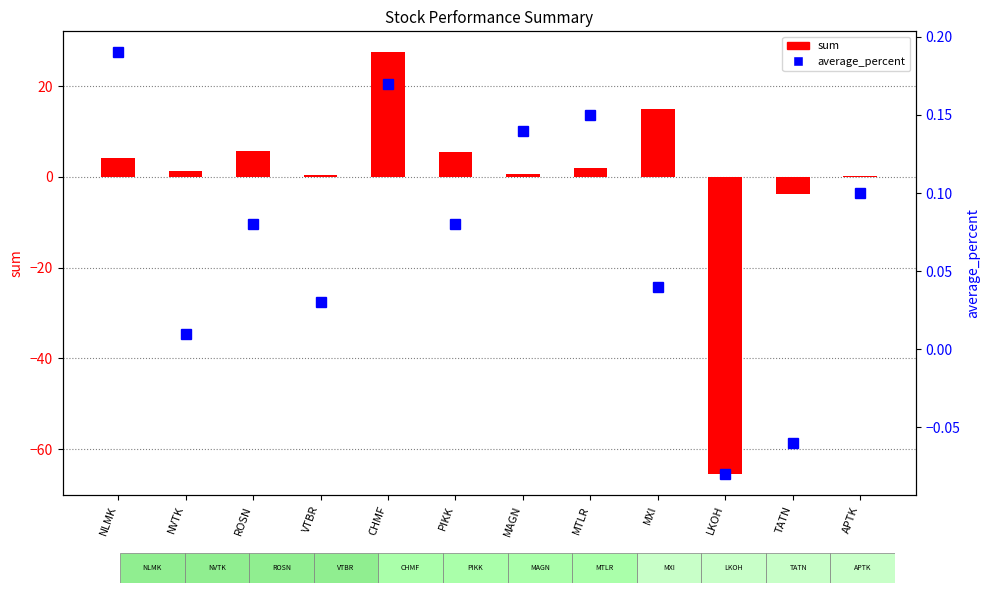

Reading left to right, transcribe all the data shown in this chart.

sum: NLMK=4.1	NVTK=1.2	ROSN=5.8	VTBR=0.4	CHMF=27.4	PIKK=5.4	MAGN=0.7	MTLR=2.0	MXI=14.8	LKOH=-65.5	TATN=-3.8	APTK=0.1
average_percent: NLMK=0.2	NVTK=0.0	ROSN=0.1	VTBR=0.0	CHMF=0.2	PIKK=0.1	MAGN=0.1	MTLR=0.1	MXI=0.0	LKOH=-0.1	TATN=-0.1	APTK=0.1